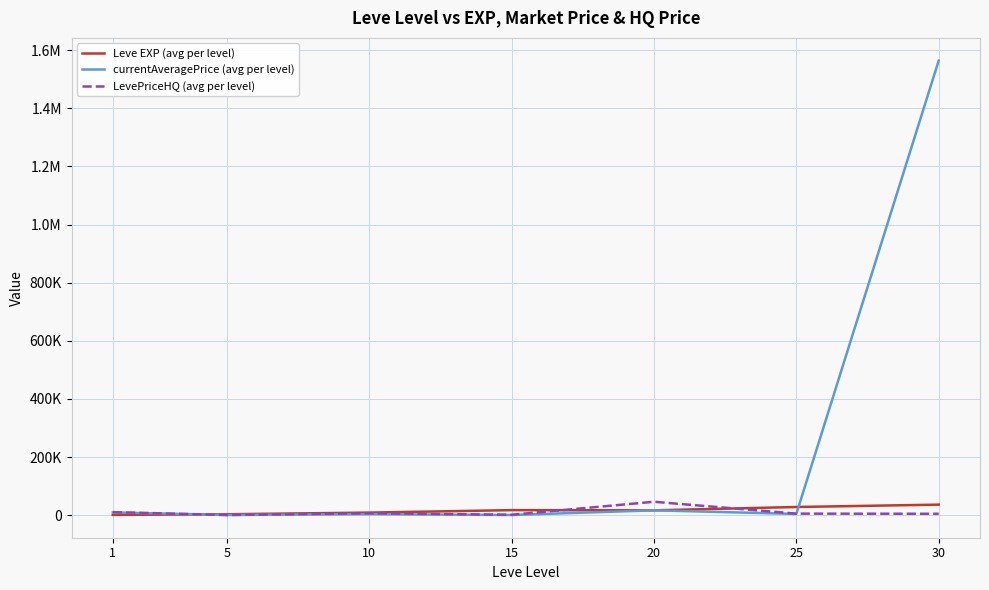

What is the total value across all series at 20?

80181.3